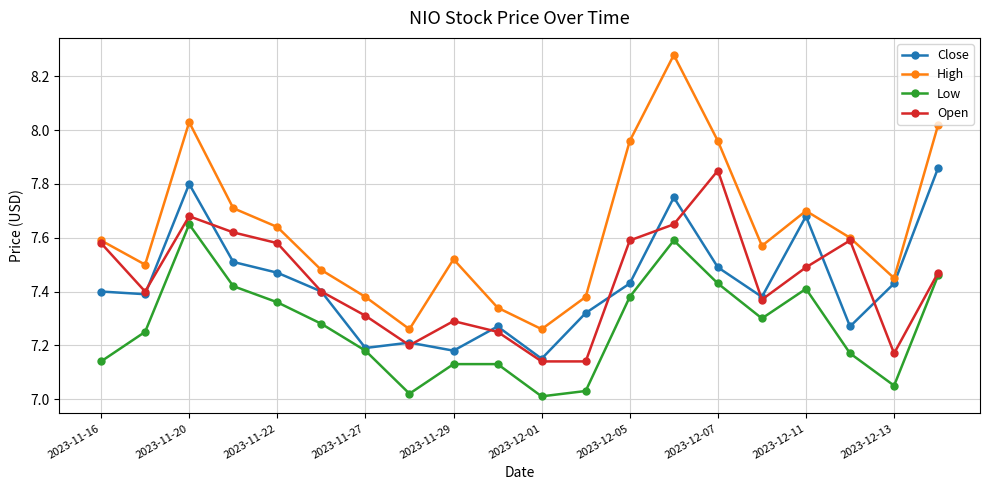

Which series has the largest range (max minus min)?

High